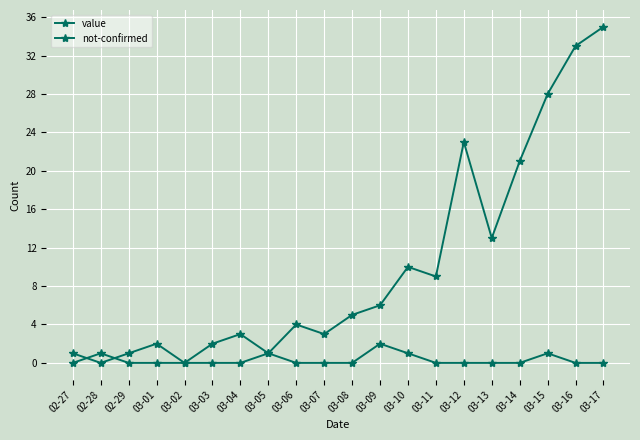

What value does the value series have at 02-29?

1